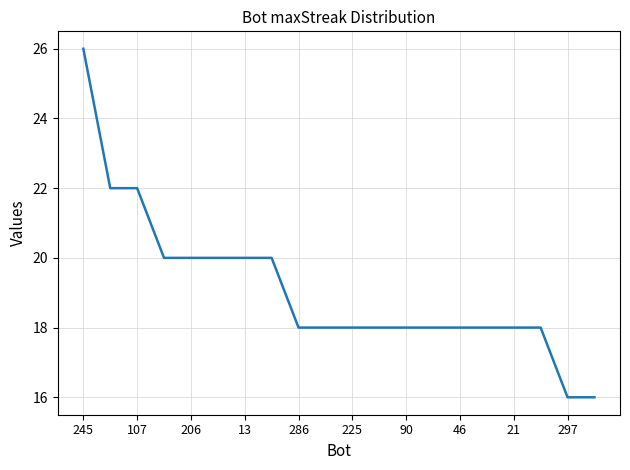

What is the maximum value shown in the chart?

26